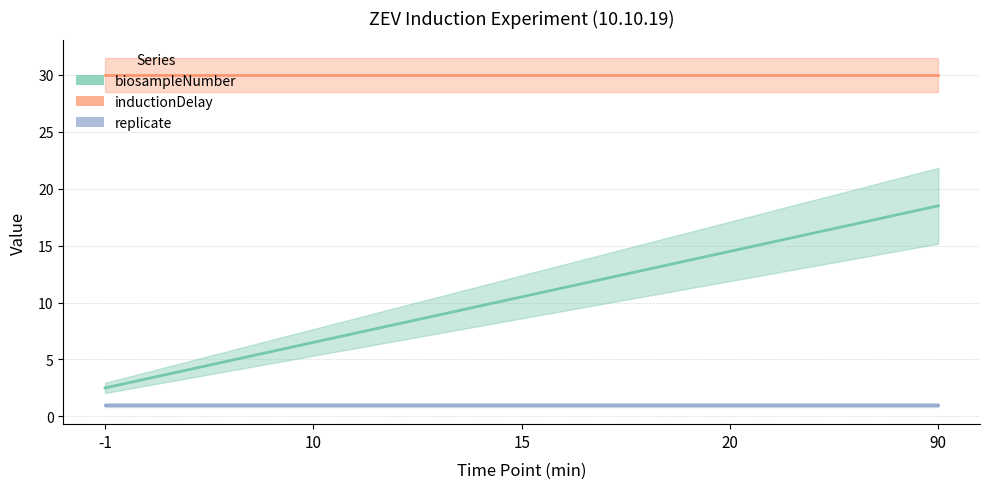

True or false: inductionDelay and biosampleNumber cross at least once.

False